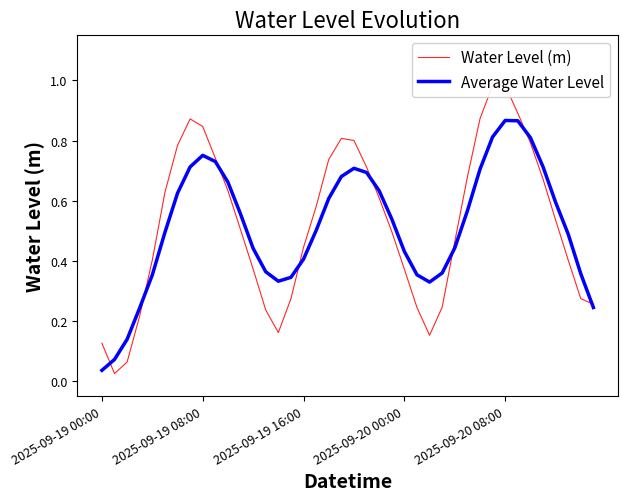

Between 19 and 34, which is larger?

19